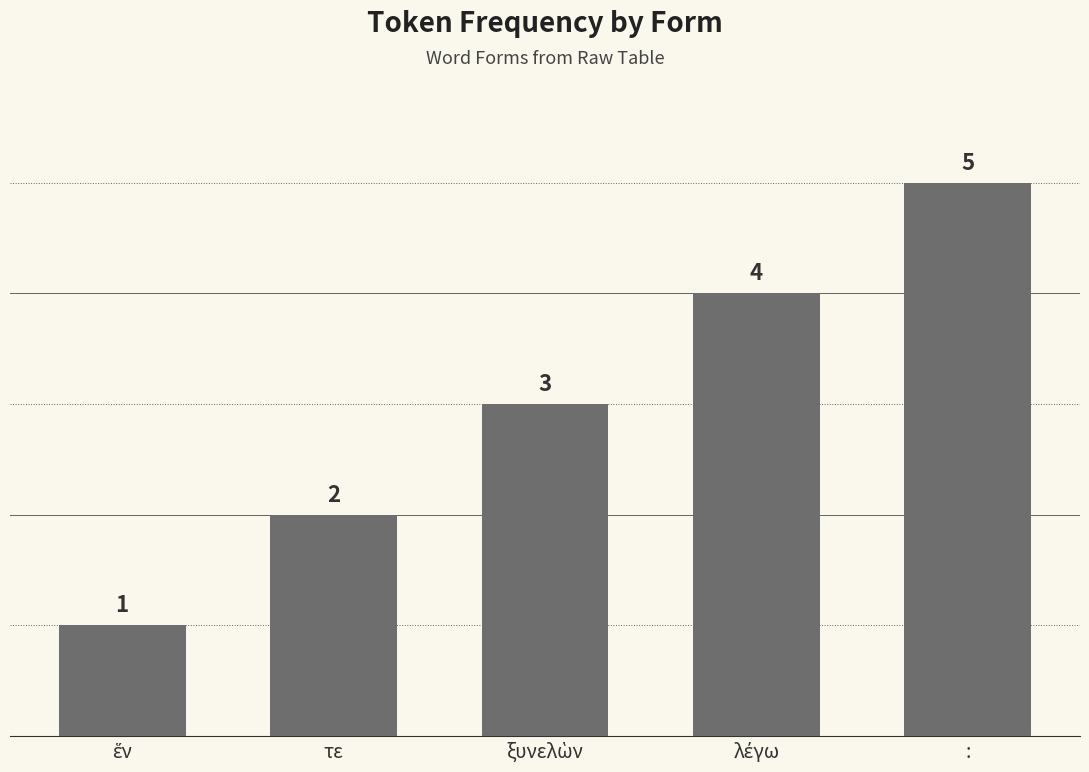

The chart shows a value of 1 at τε. True or false?

False